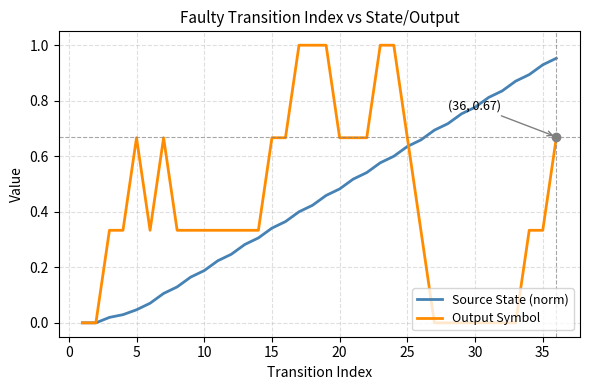

Which series has the widest spread of values?

Output Symbol